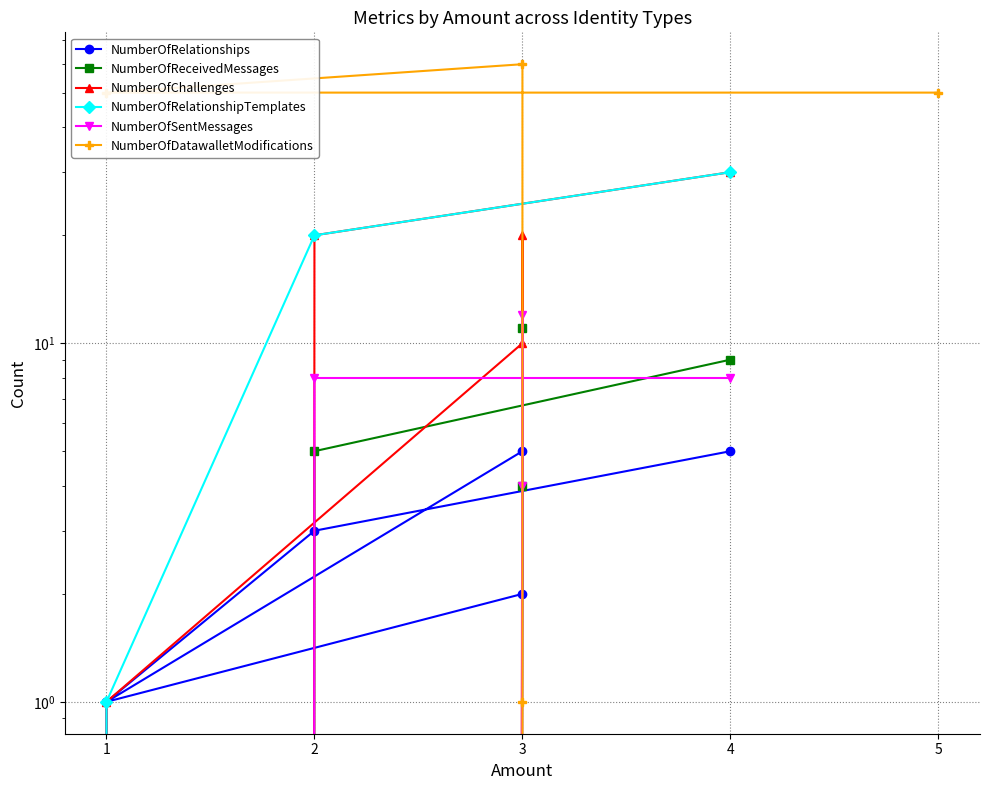

Which series has the widest spread of values?

NumberOfDatawalletModifications